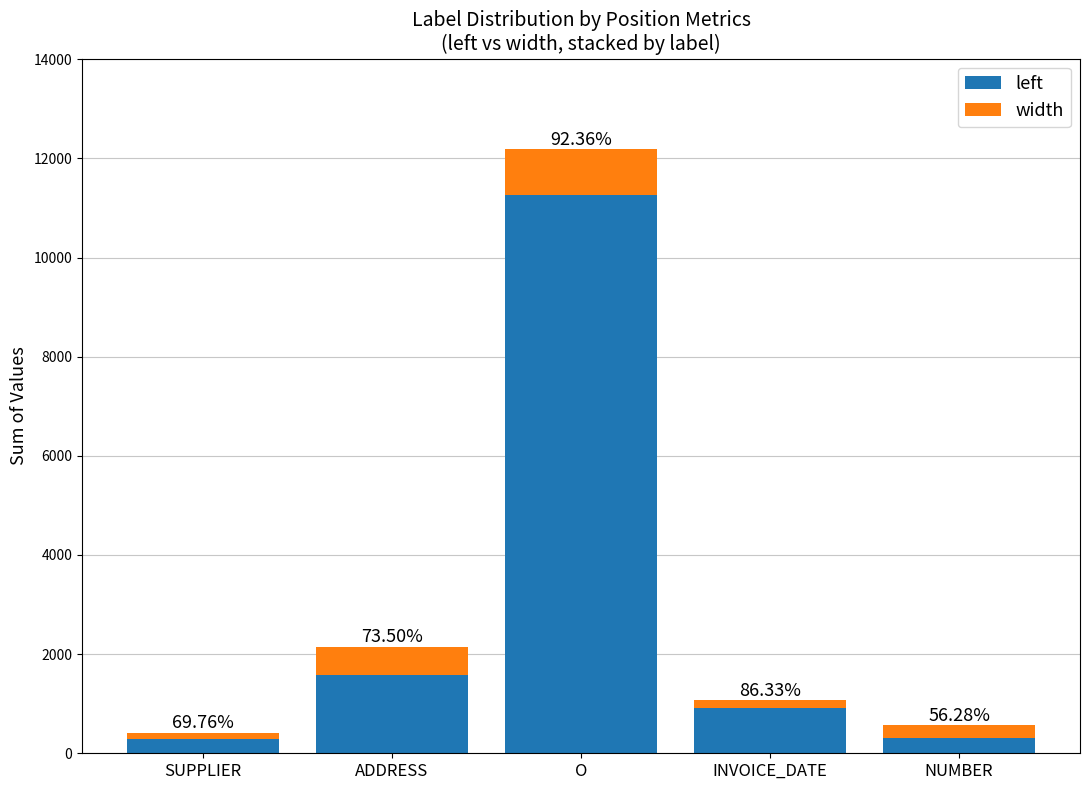

What is the lowest value of the left series?

286